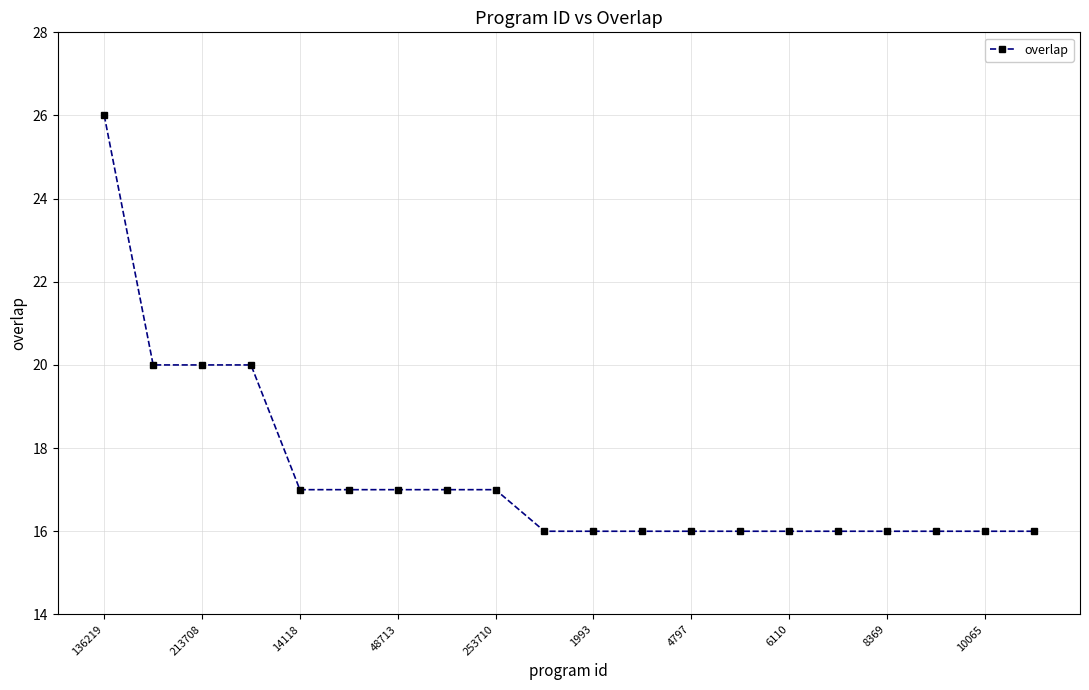

What is the value of the 11th point from the left?

16